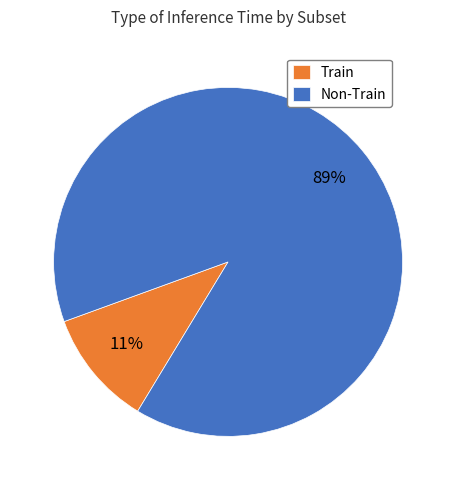

Is it true that Train is 17% of the pie?

False